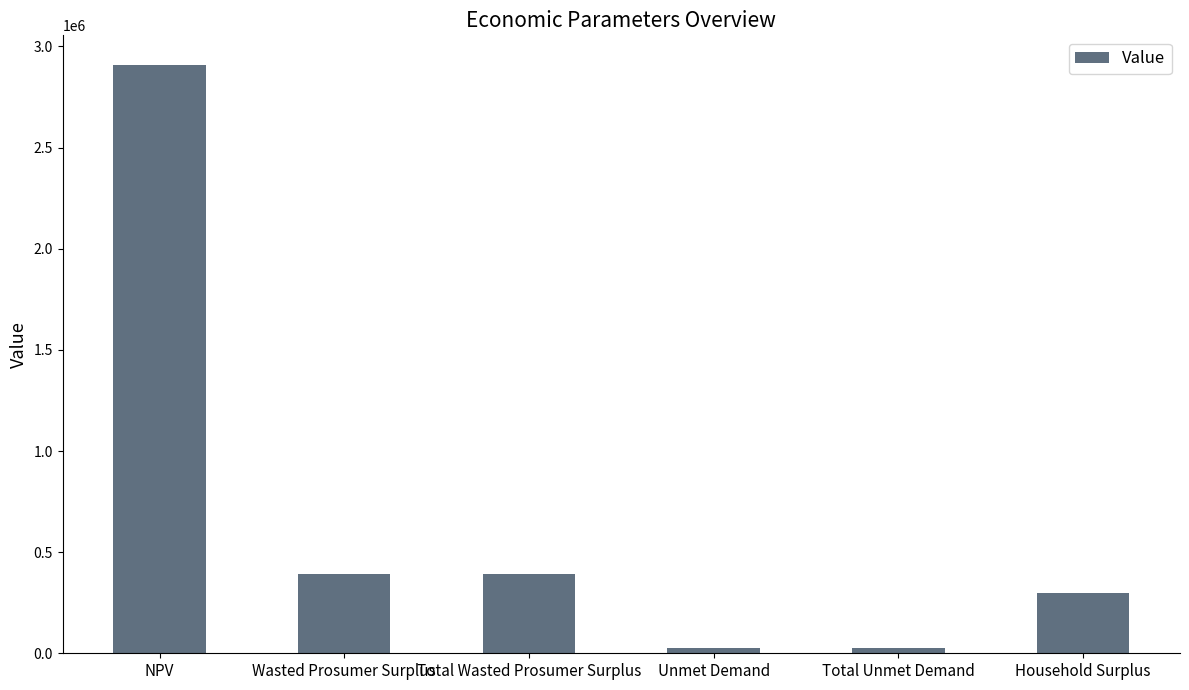

Reading right to left, list all the values displayed in this chart.

Household Surplus=299099.8	Total Unmet Demand=26254.0	Unmet Demand=26254.0	Total Wasted Prosumer Surplus=390131.3	Wasted Prosumer Surplus=390131.3	NPV=2909689.2